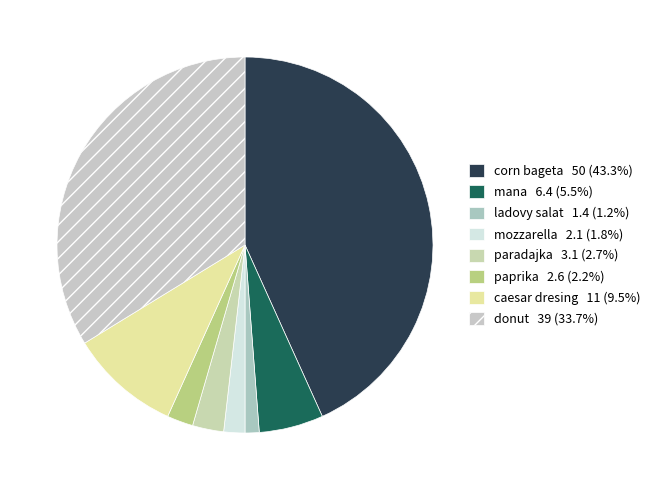

Is there a majority slice in this chart?

No